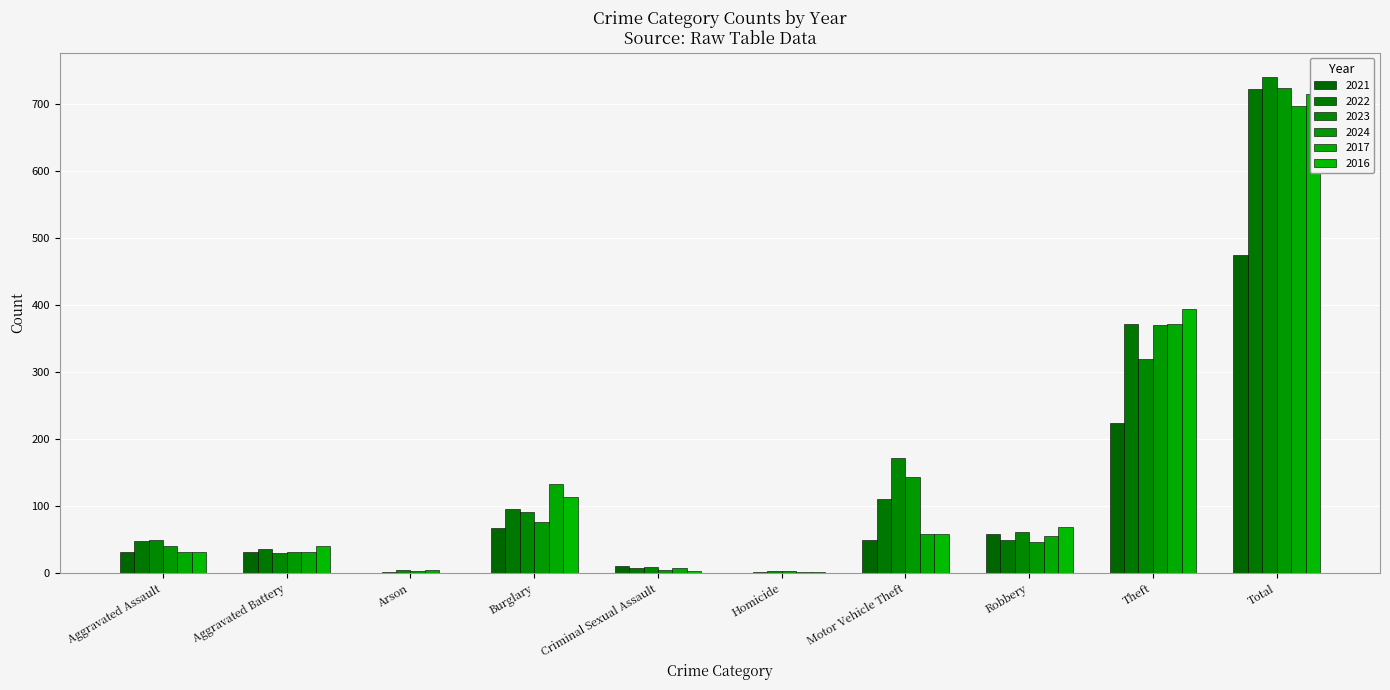

True or false: 2024 has a value of 723 at Total.

True